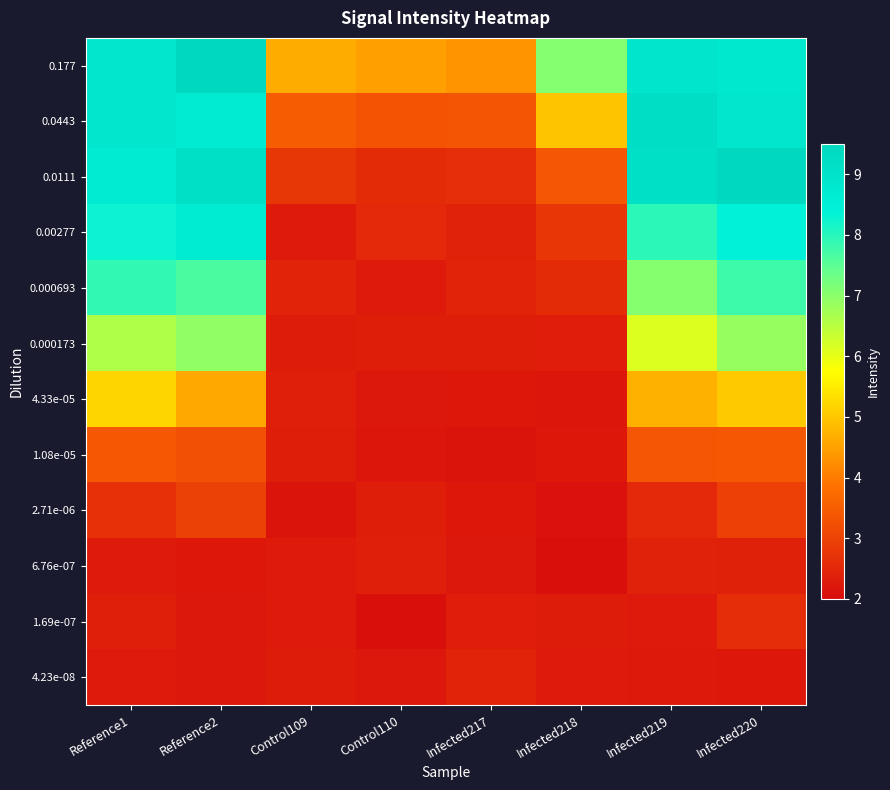

Between Reference1 and Reference2, which is larger?

Reference2